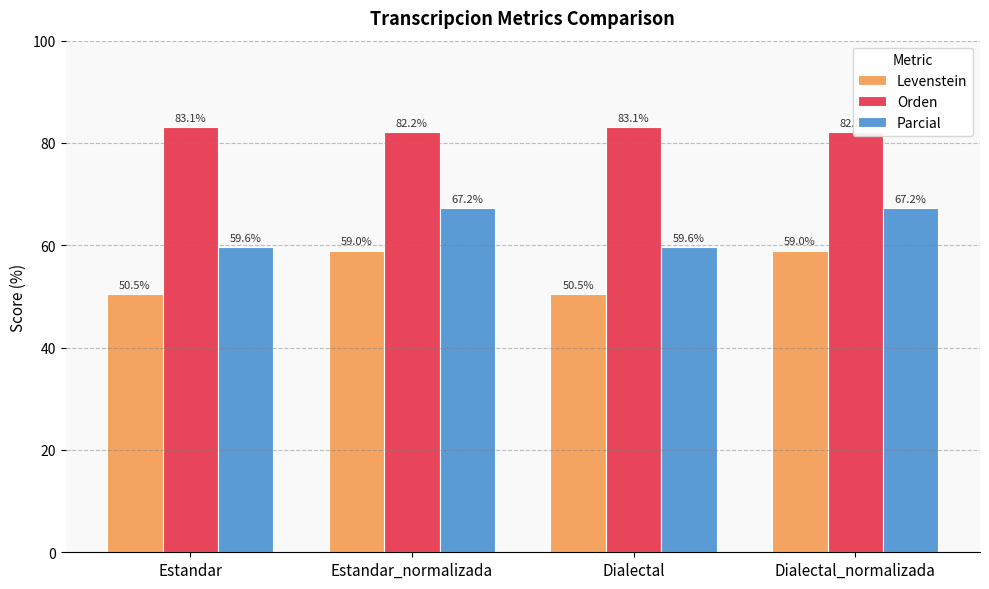

Which series changed the most between Estandar and Estandar_normalizada?

Levenstein